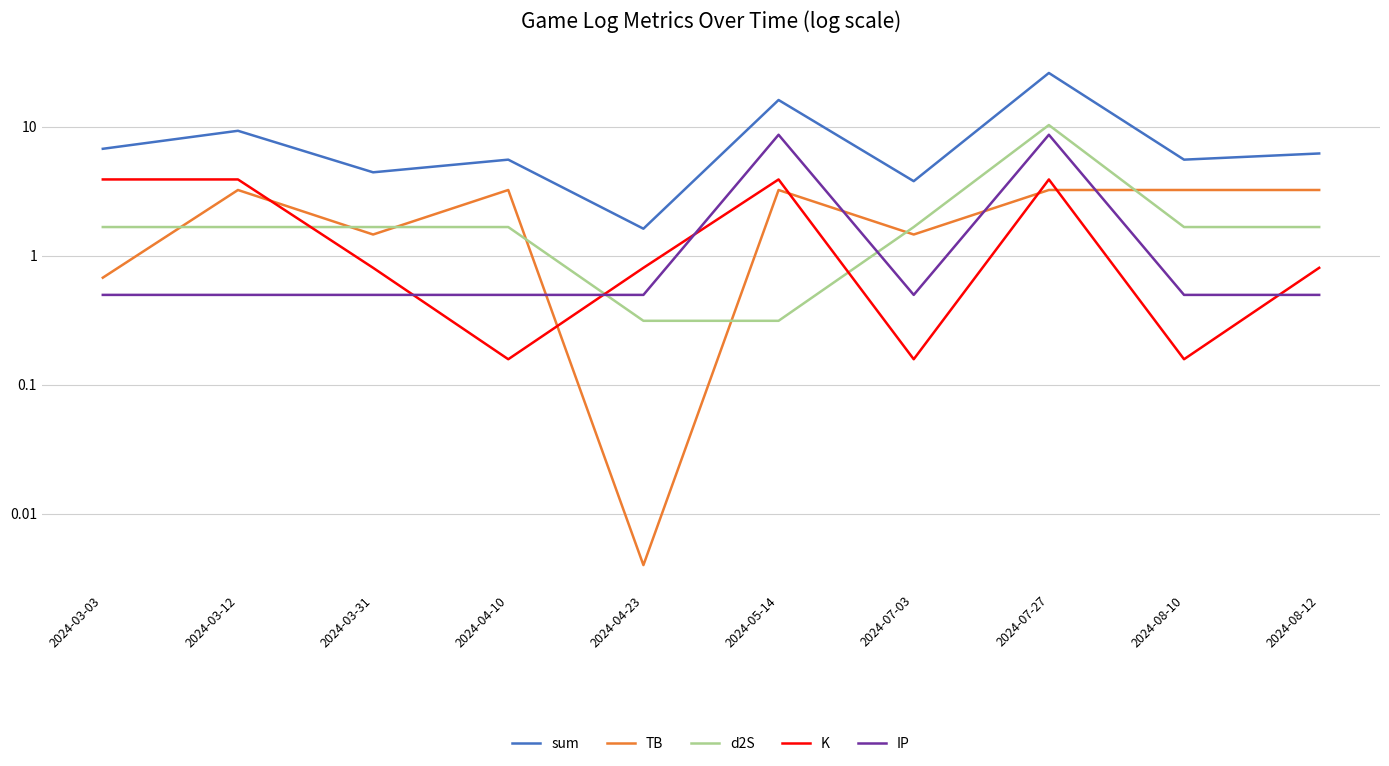

At which label does TB reach its minimum?

2024-04-23